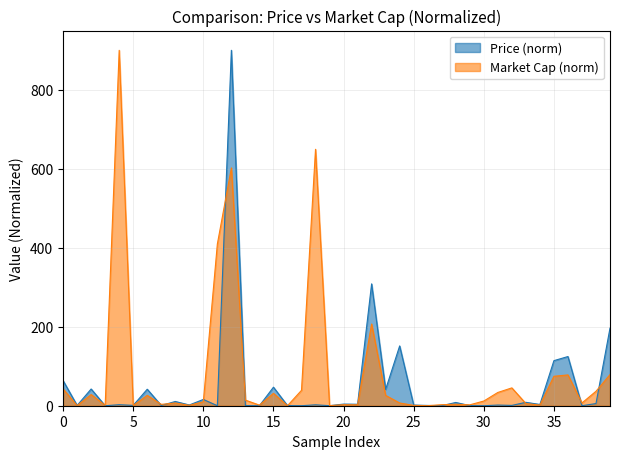

True or false: Price (norm) has a value of 1.7 at 25.

True